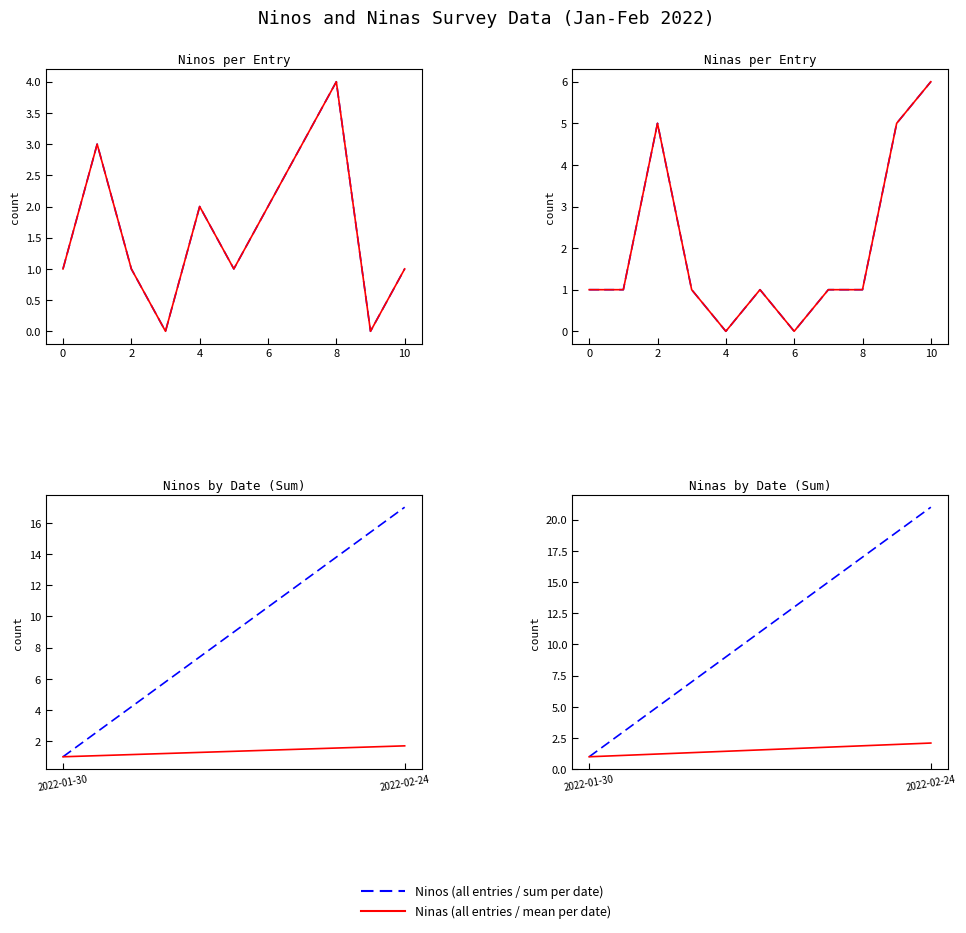

Reading left to right, extract all data points from this chart.

Ninos: 1	3	1	0	2	1	2	3	4	0	1
Ninas: 1	1	5	1	0	1	0	1	1	5	6